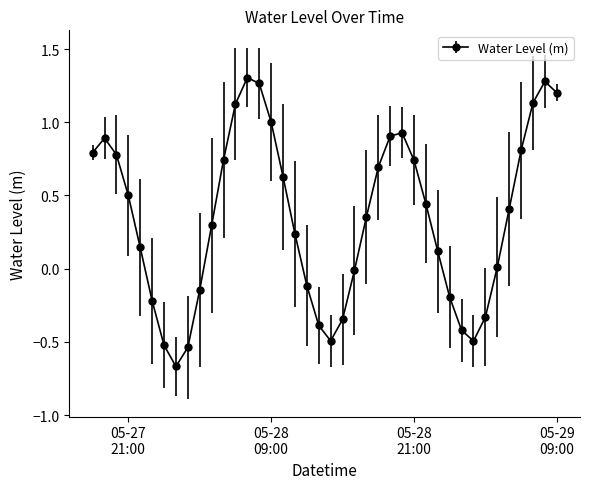

True or false: there are more than 0 points higher than both neighbors.

True